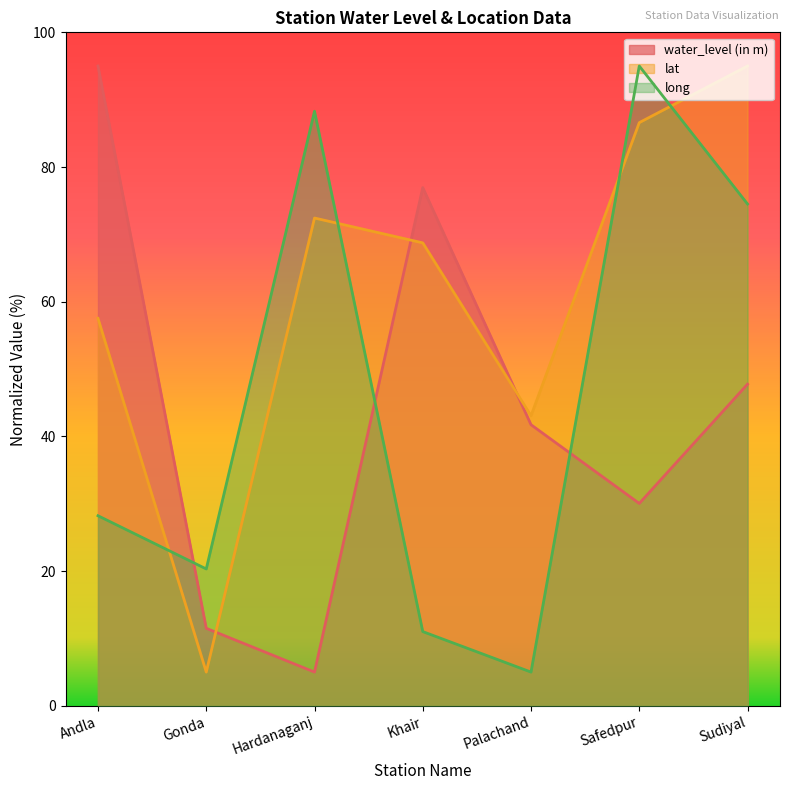

List the series in order of their peak value, lowest first.

water_level (in m), lat, long